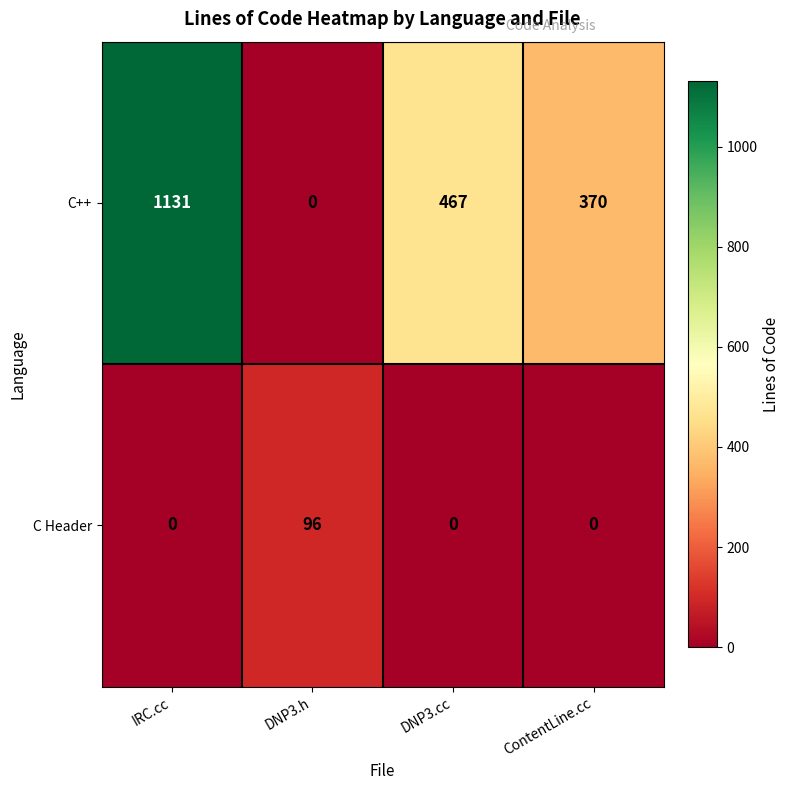

True or false: C++ has a value of 0 at DNP3.h.

True